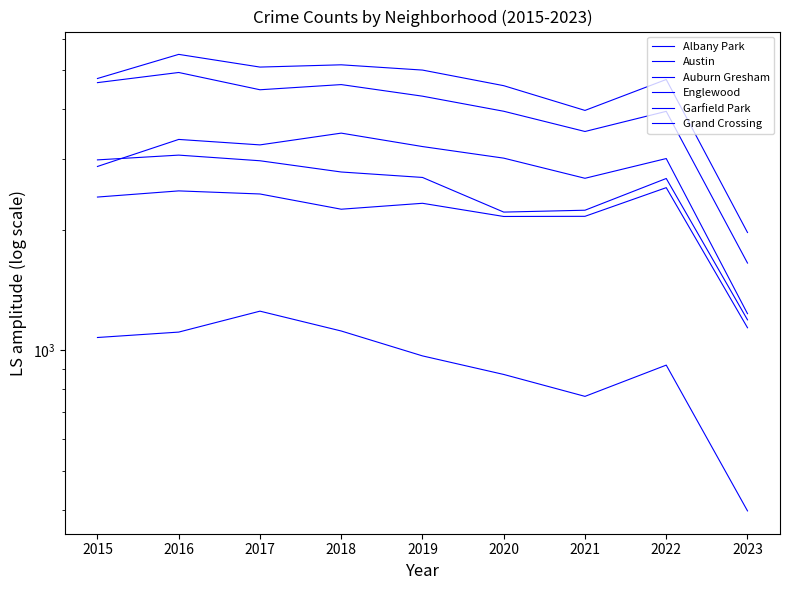

Read the Grand Crossing value at 2015, to the nearest 50.

2400